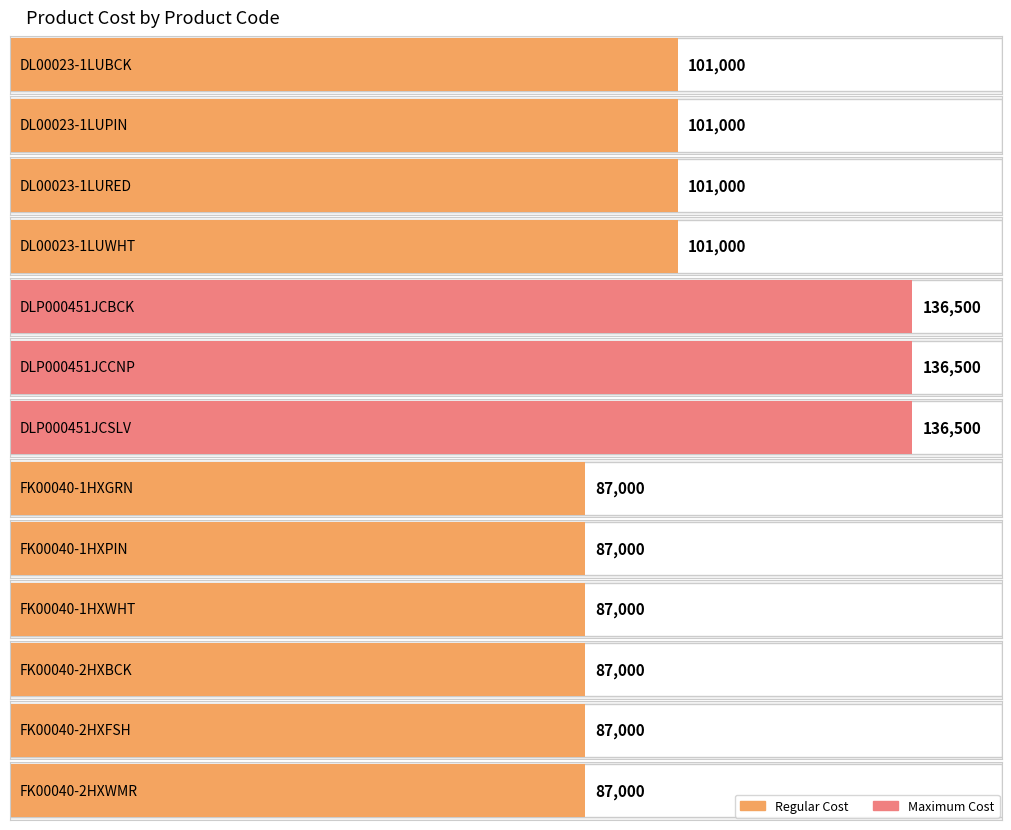

What value does the data have at FK00040-2HXWMR, to the nearest 50?

87000